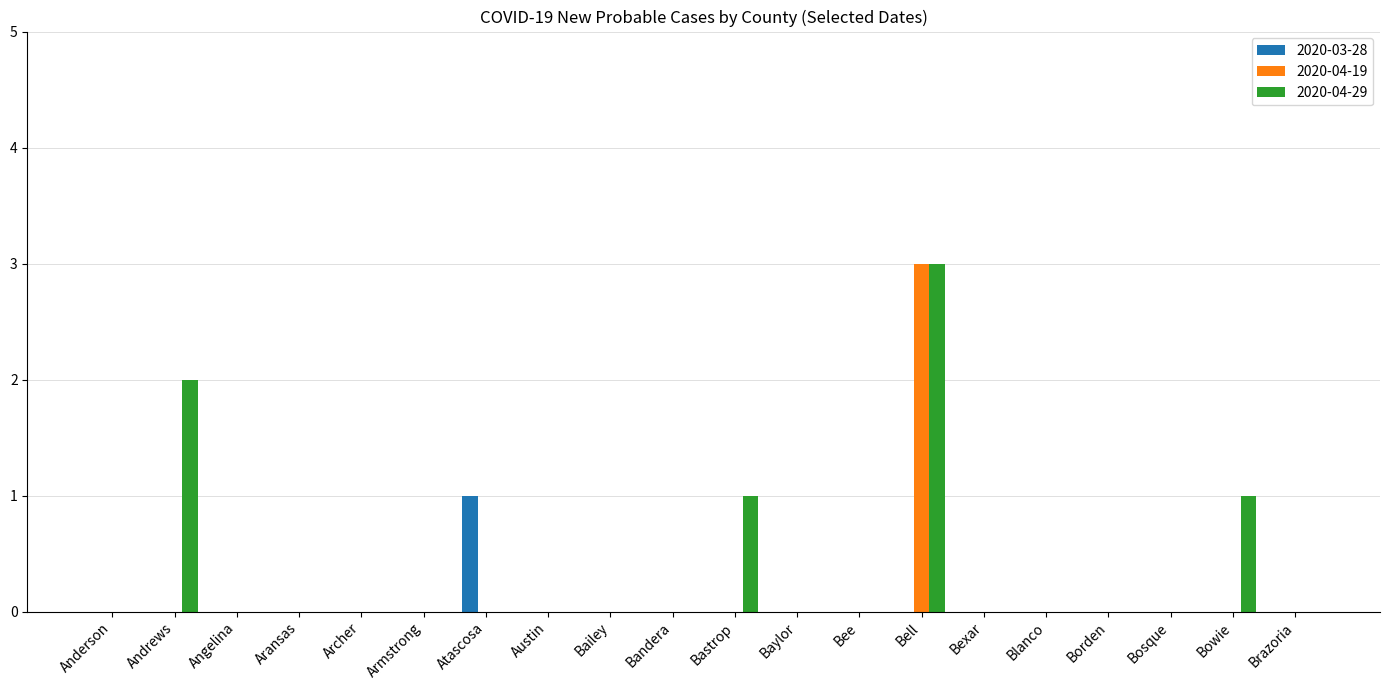

Which series changed the most between Angelina and Bowie?

2020-04-29